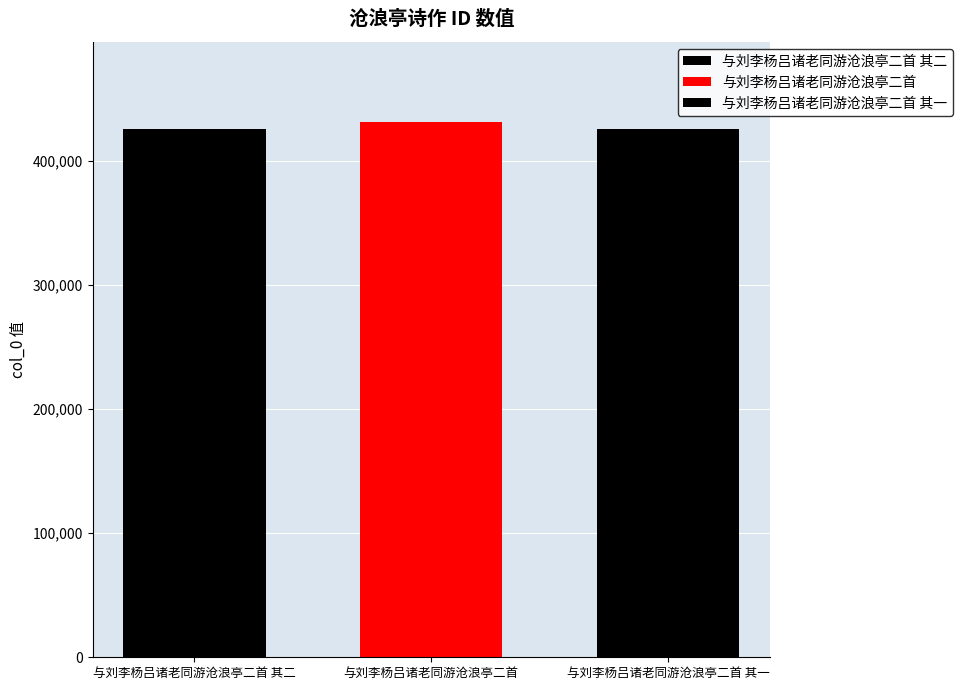

What is the smallest value displayed?

425928